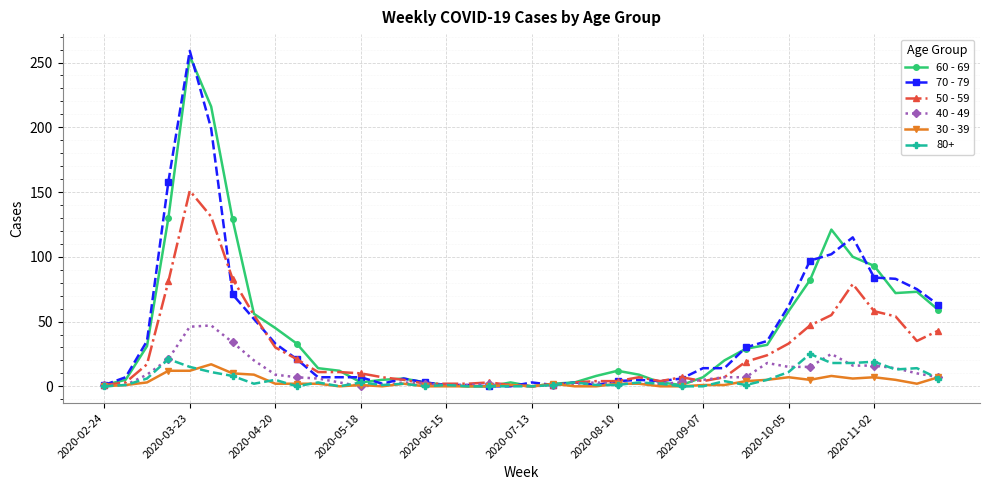

Which series has the largest range (max minus min)?

70 - 79